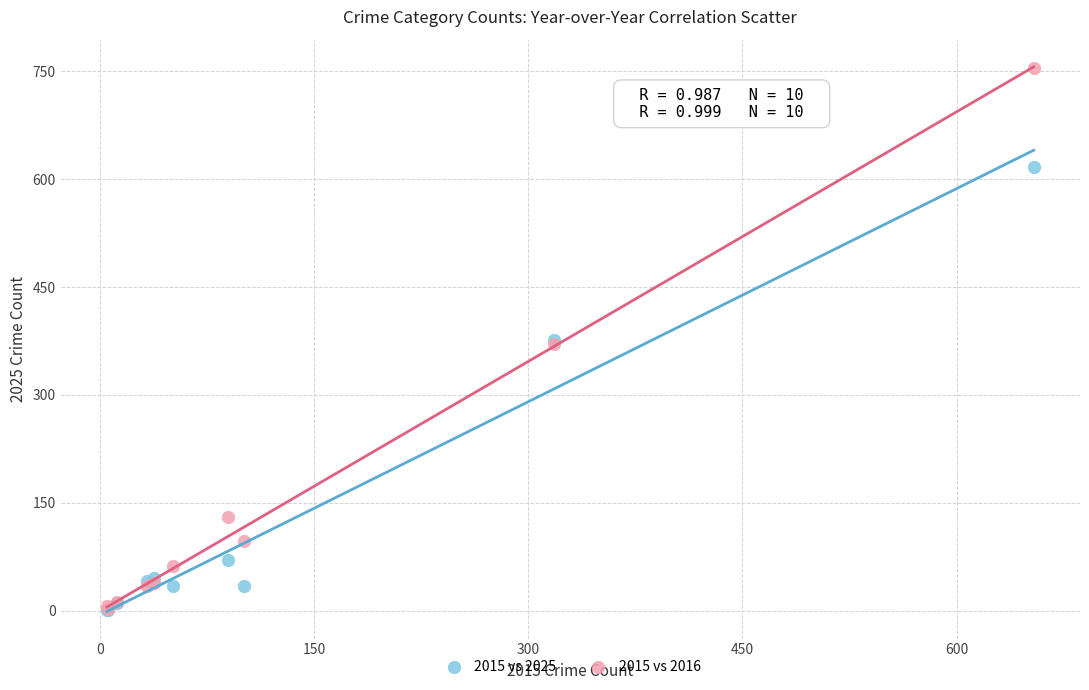

Which series contains the highest Y value?

2015 vs 2016